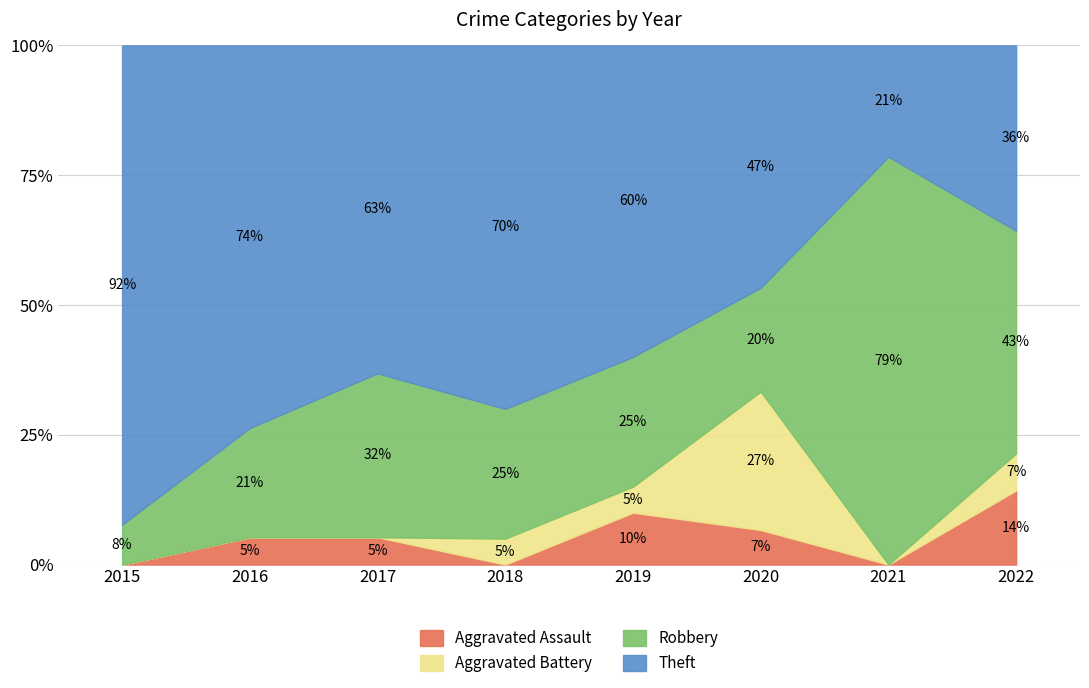

True or false: Aggravated Assault has a value of 9.7 at 2022.

False